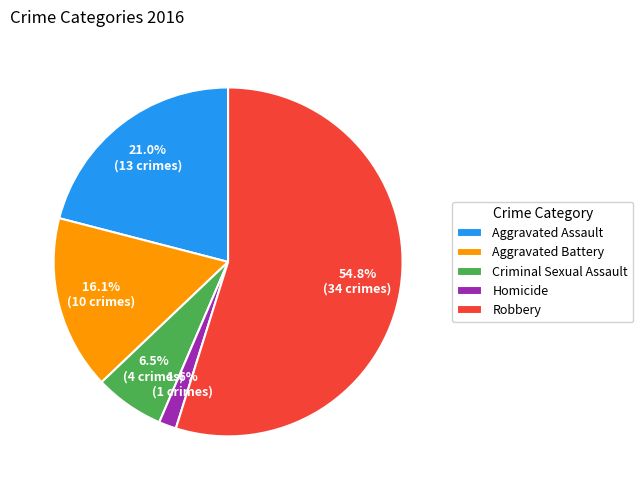

What is the smallest slice in the pie chart?

Homicide